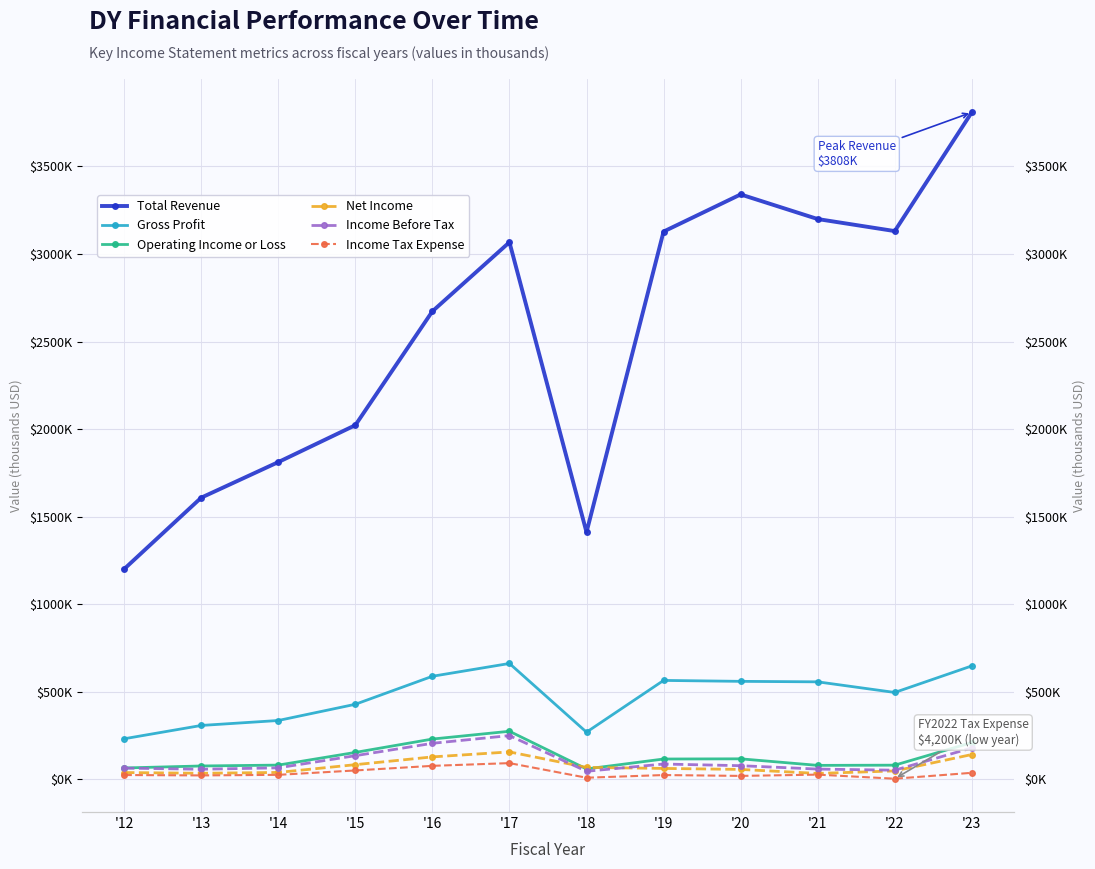

What is the average value of the Net Income series?

74900